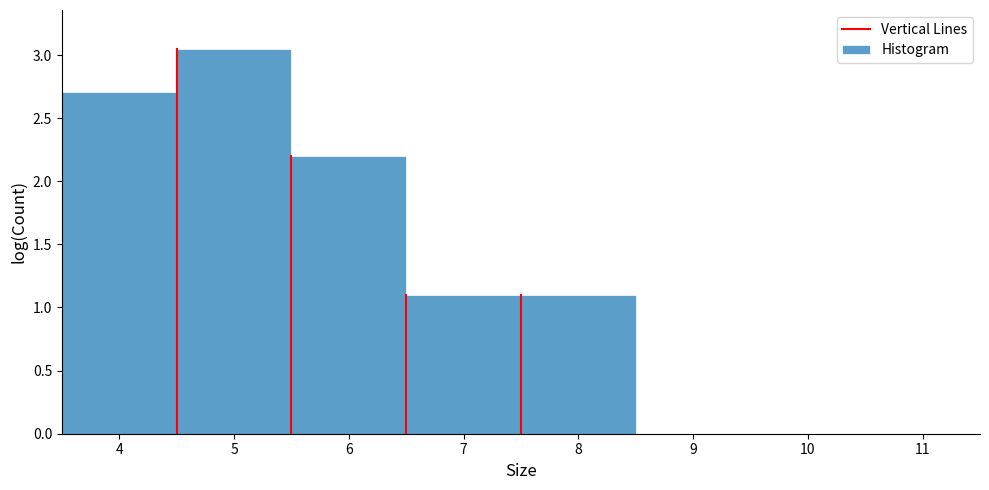

Reading left to right, list every bar in this chart as the range it spans on the x-axis followed by its height. The values are not printed on the chart, so give them approximately, as read against the axis.

3.5 to 4.5: 2.70
4.5 to 5.5: 3.05
5.5 to 6.5: 2.20
6.5 to 7.5: 1.10
7.5 to 8.5: 1.10
8.5 to 9.5: 0
9.5 to 10.5: 0
10.5 to 11.5: 0